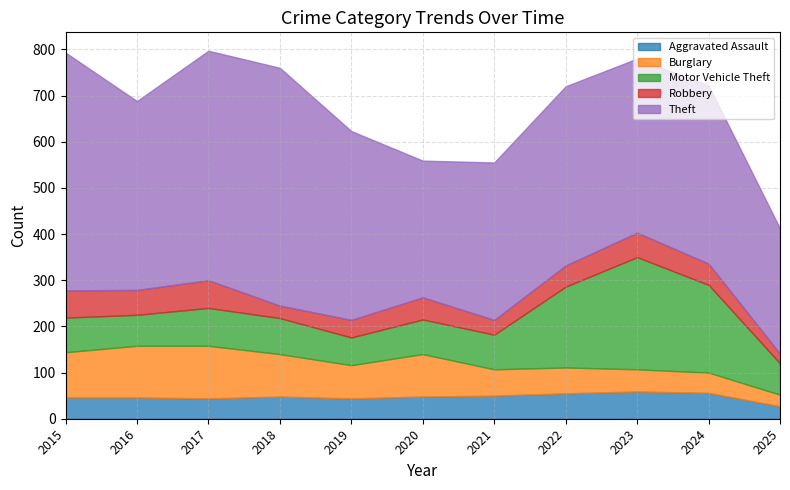

How many series are shown in this chart?

5